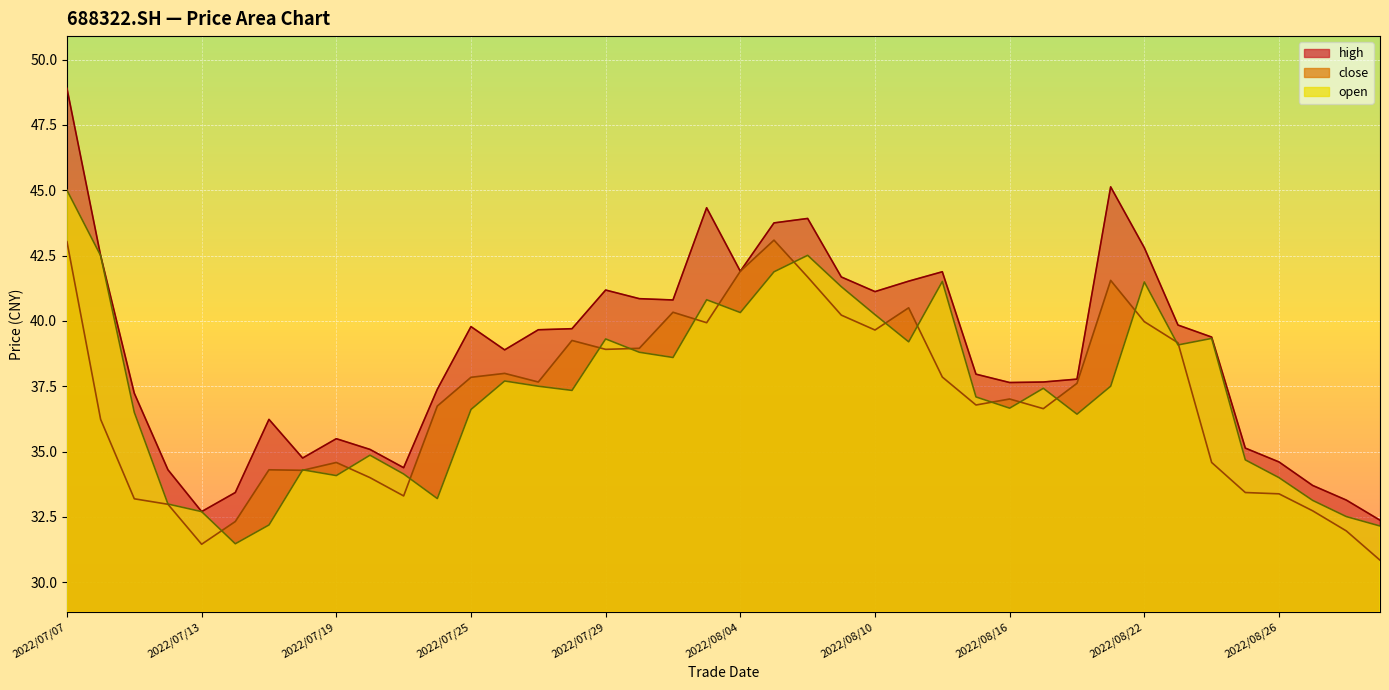

How many lines are shown in the chart?

3